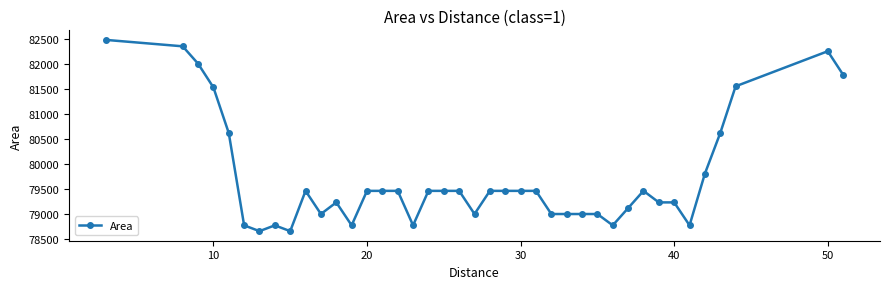

What is the difference between the maximum and minimum values?

3816